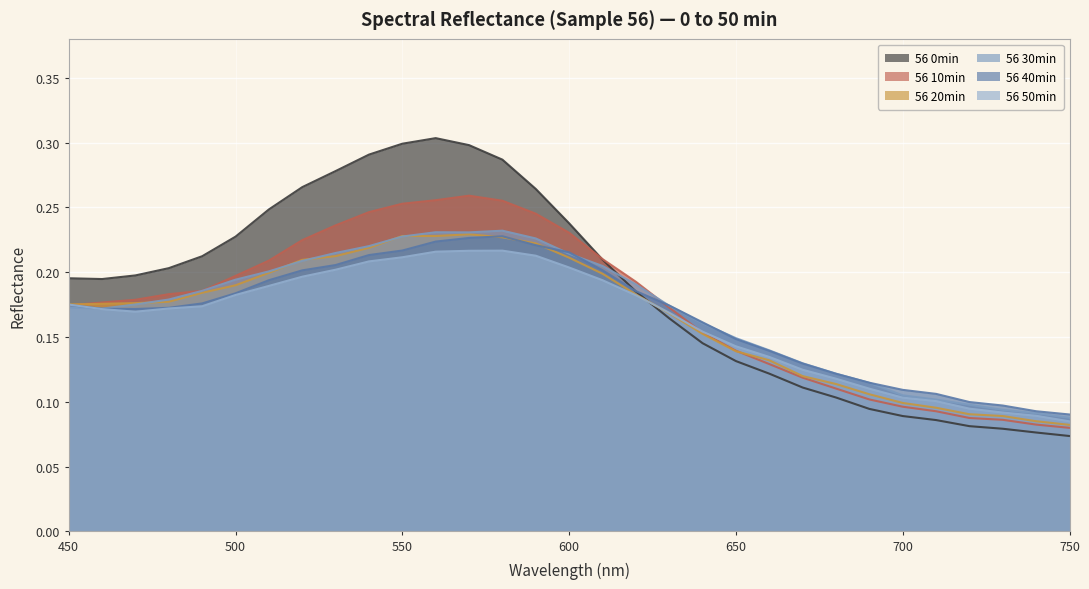

Which series ends up on top after the final intersection of 56 40min and 56 20min?

56 40min